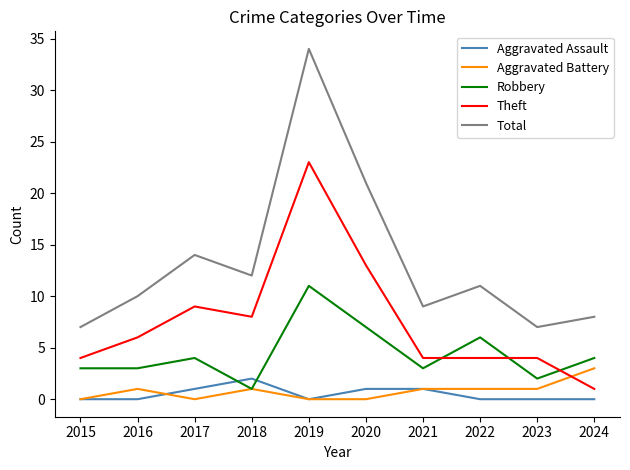

Is the value of Aggravated Battery at 2019 greater than the value of Aggravated Assault at 2021?

No